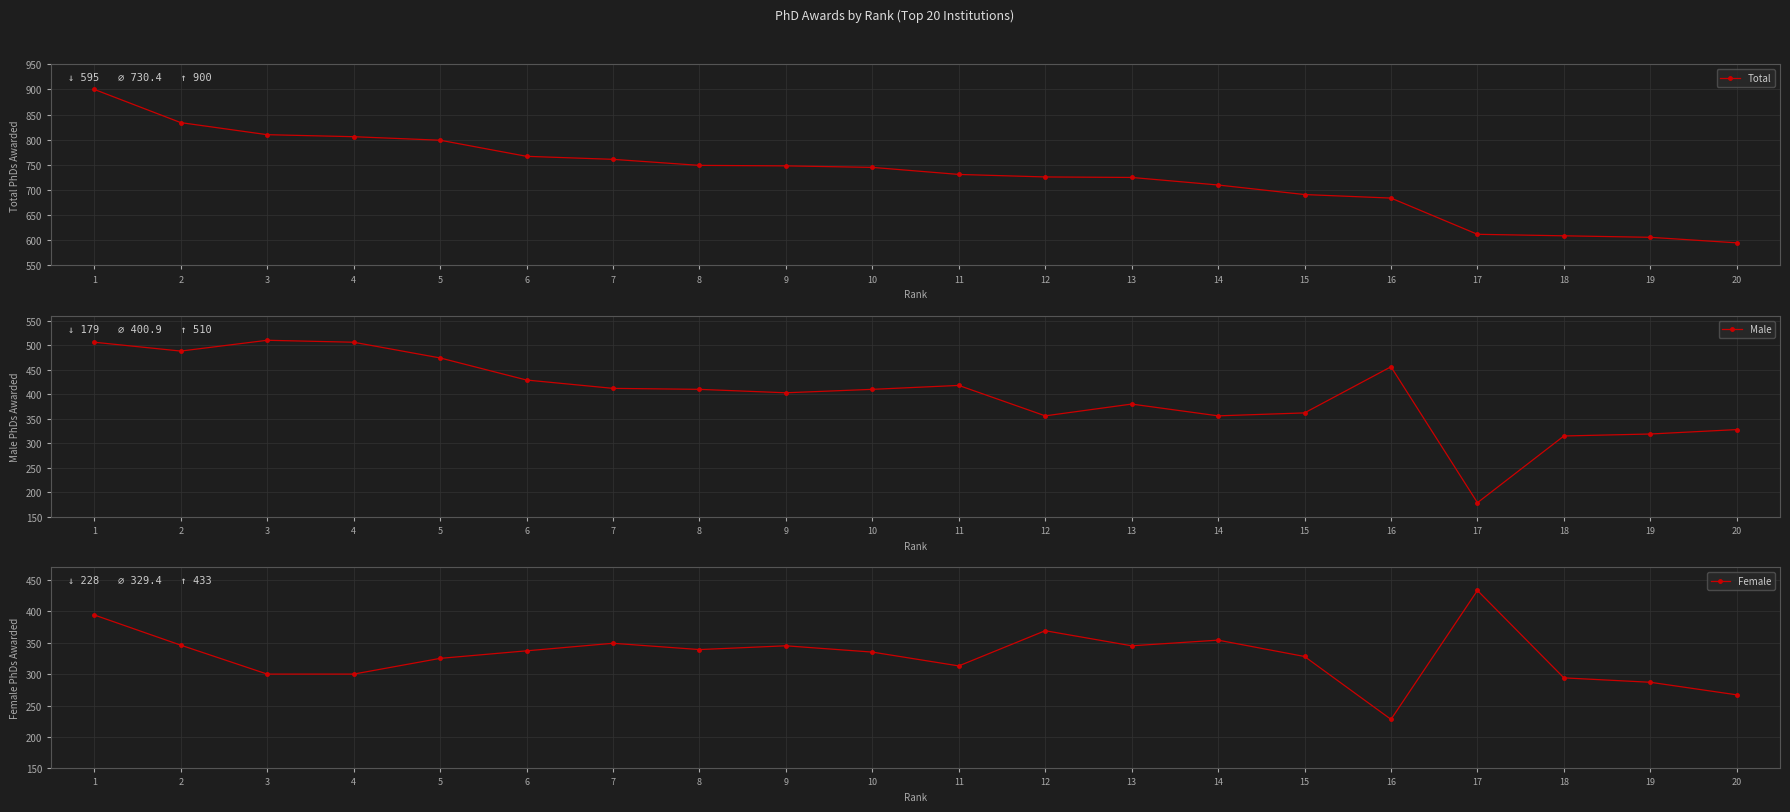

At how many categories does at least one series exceed 465?

20